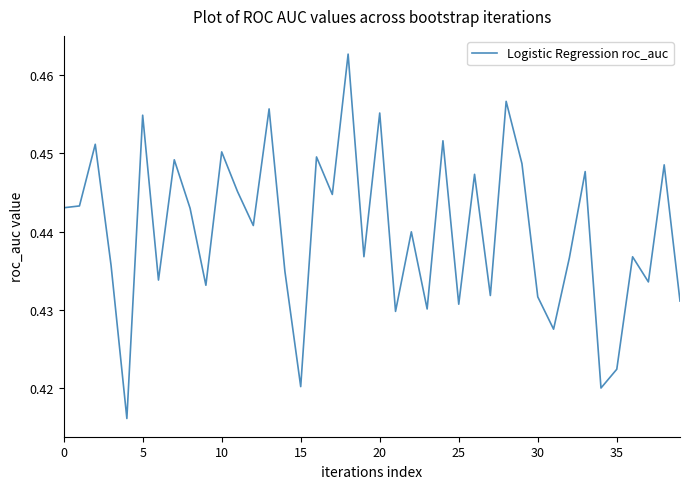

Does the chart display data point markers on the line(s)?

No